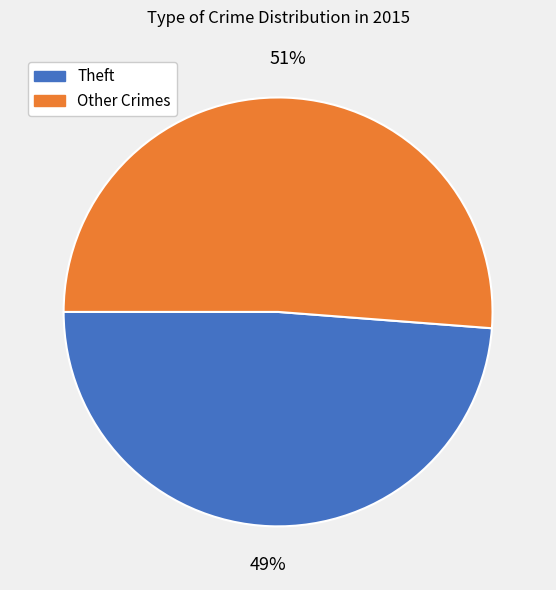

To the nearest percent, what is the average slice percentage?

50%